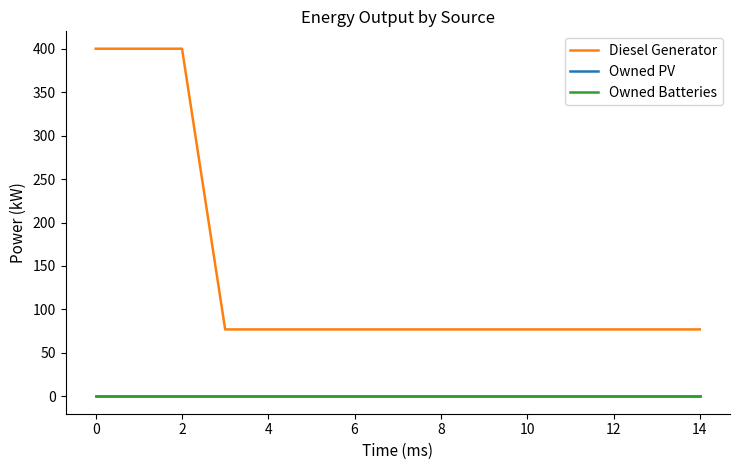

Which series has the largest total across all categories?

Diesel Generator